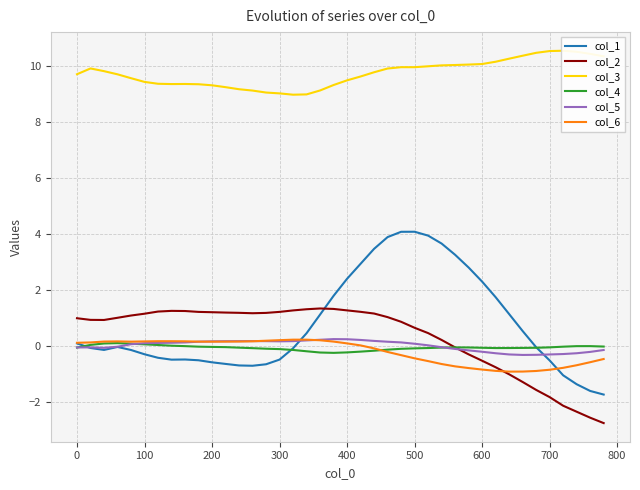

Rank the series by their maximum value, from lowest to highest.

col_4, col_6, col_5, col_2, col_1, col_3